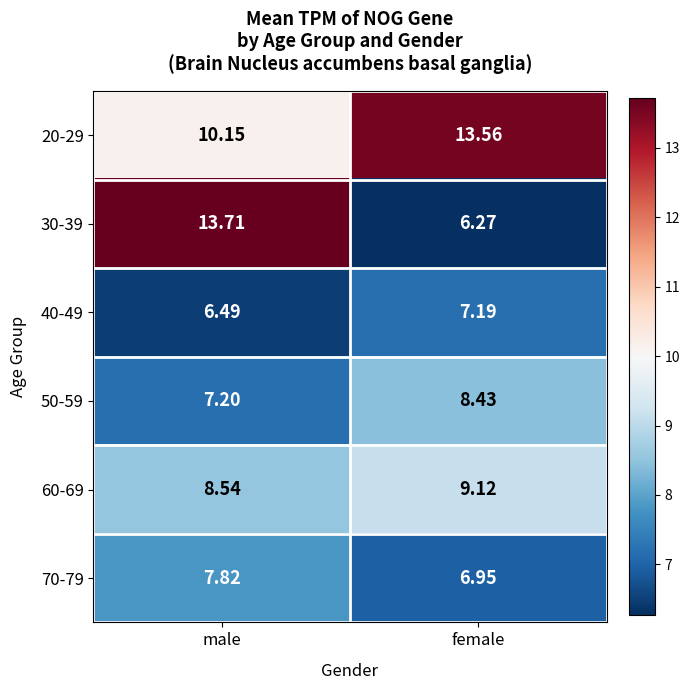

At which category is the sum across all series the highest?

male